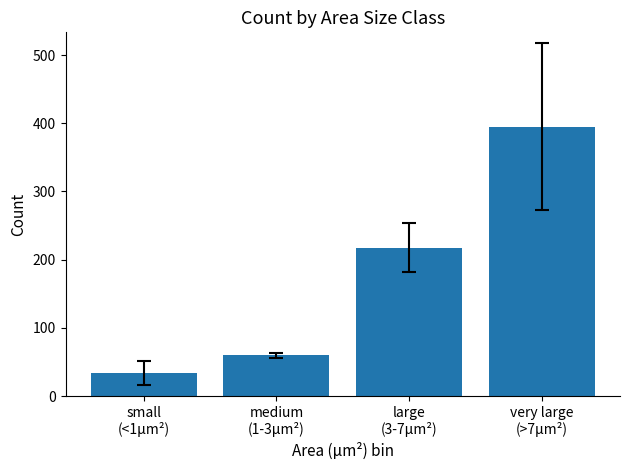

The value at small
(<1μm²) is 34.0. True or false?

True